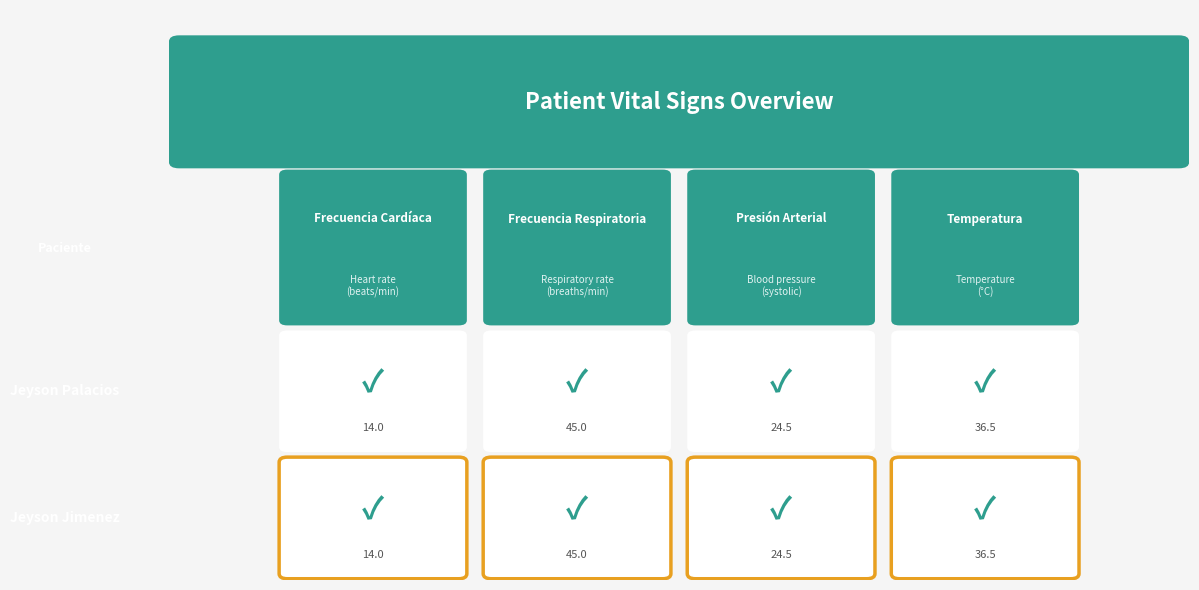

Reading left to right, extract all data points from this chart.

Frecuencia Cardíaca: 14.0	14.0
Frecuencia Respiratoria: 45.0	45.0
Presión Arterial: 24.5	24.5
Temperatura: 36.5	36.5